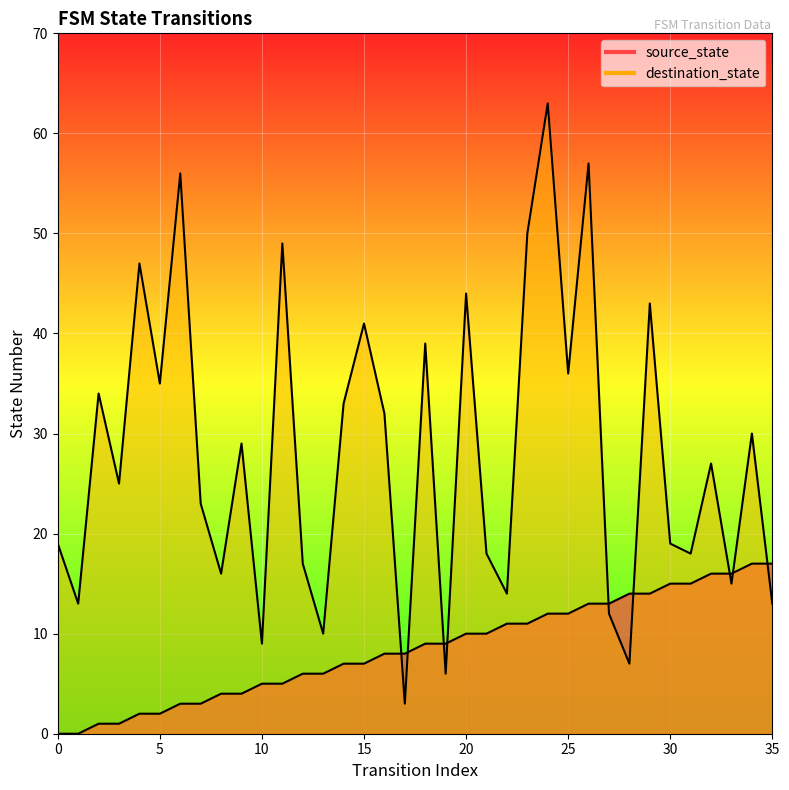

How many values in the destination_state series exceed 27?

17